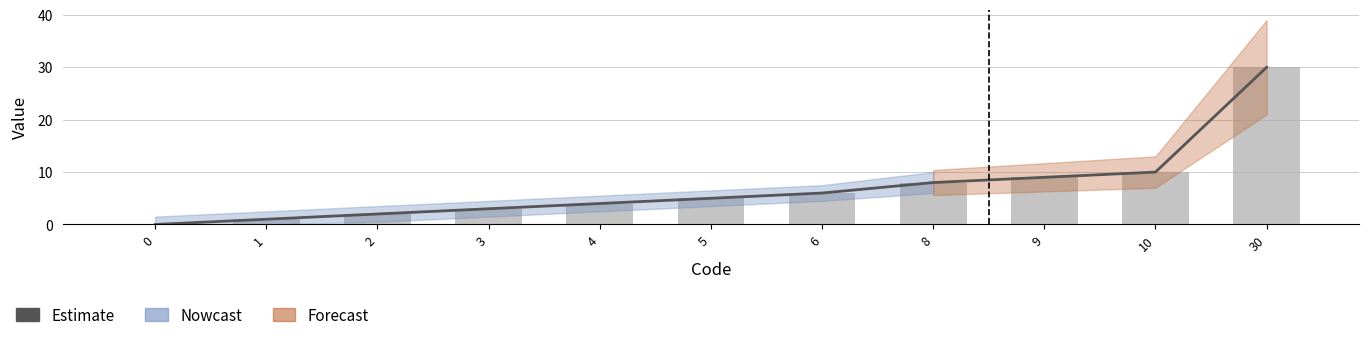

Which label corresponds to the largest value in the chart?

30